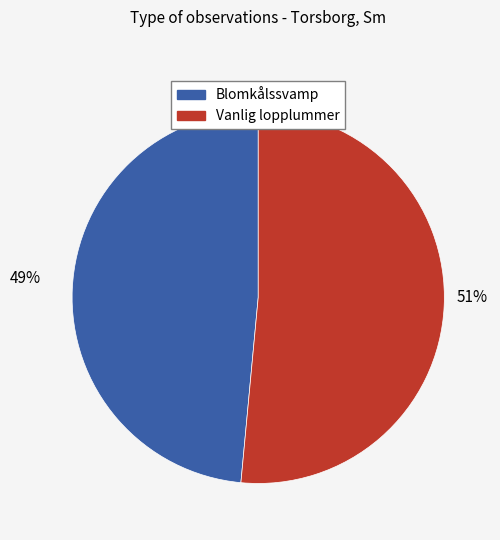

Is there any slice that represents more than half of the pie?

Yes